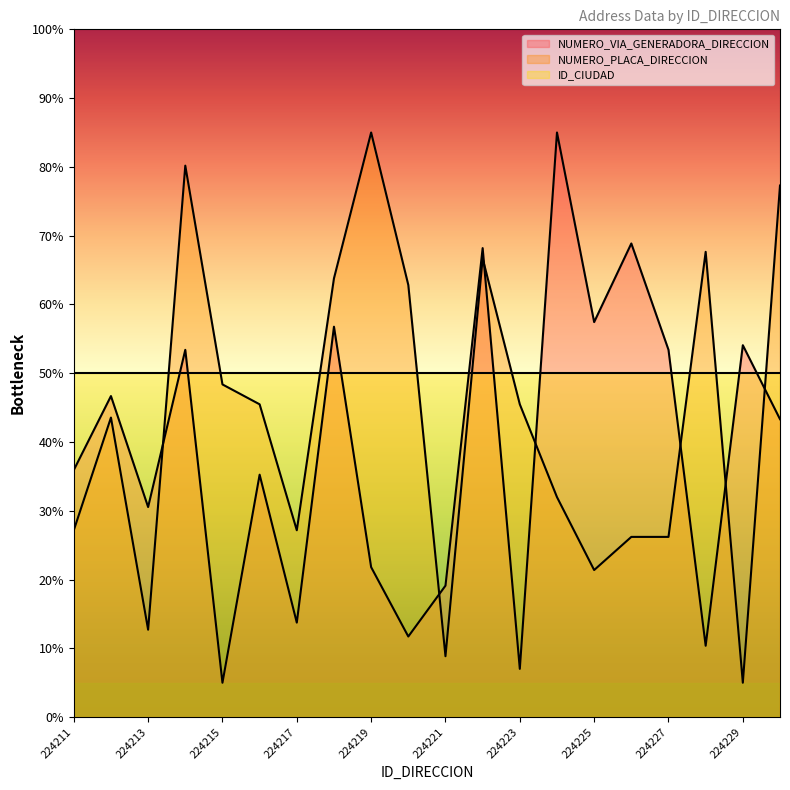

What is the minimum value for NUMERO_VIA_GENERADORA_DIRECCION?

5.0